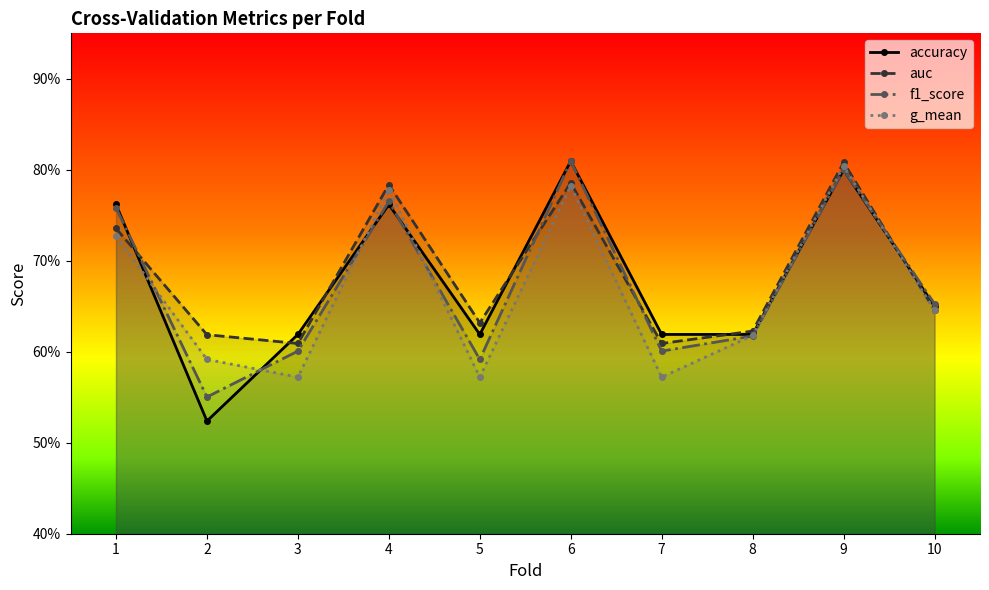

How many interior local valleys does the f1_score series have?

3